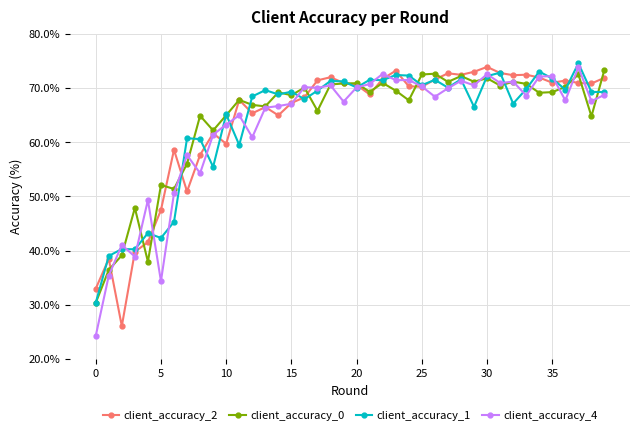

What is the value of the client_accuracy_0 point at the 20th from the left?

70.8